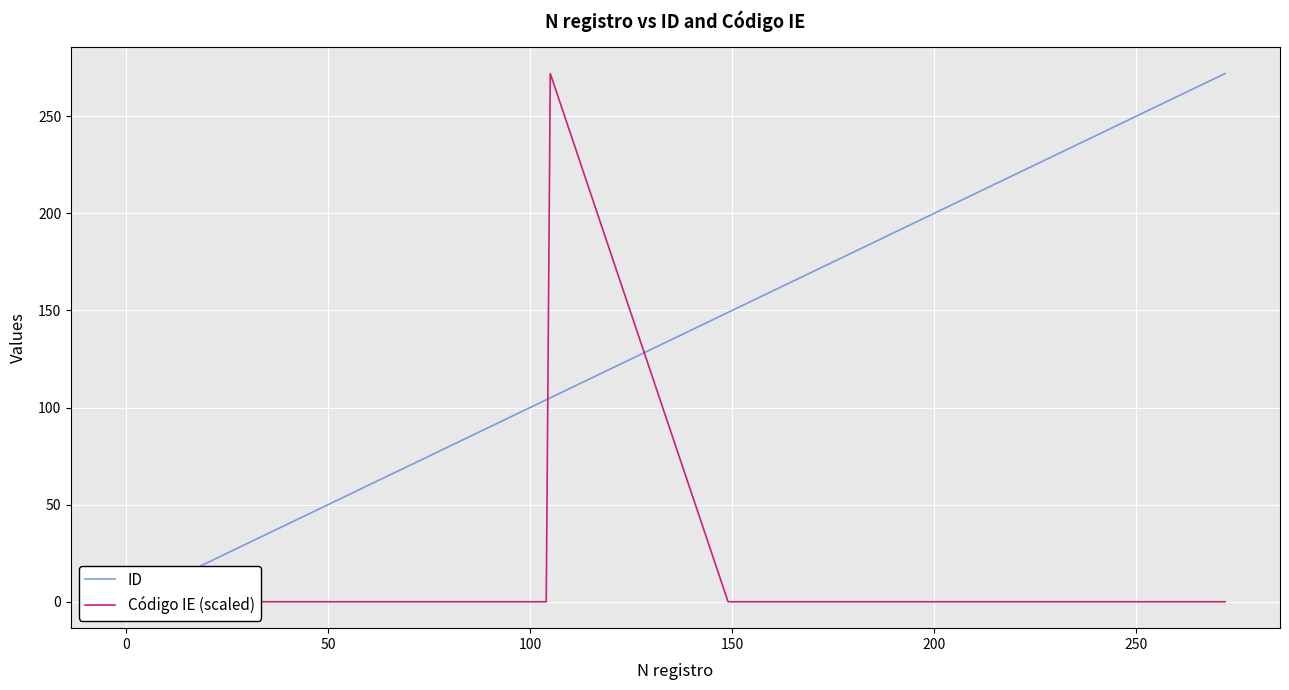

What is the maximum value for Código IE (scaled)?

272.0